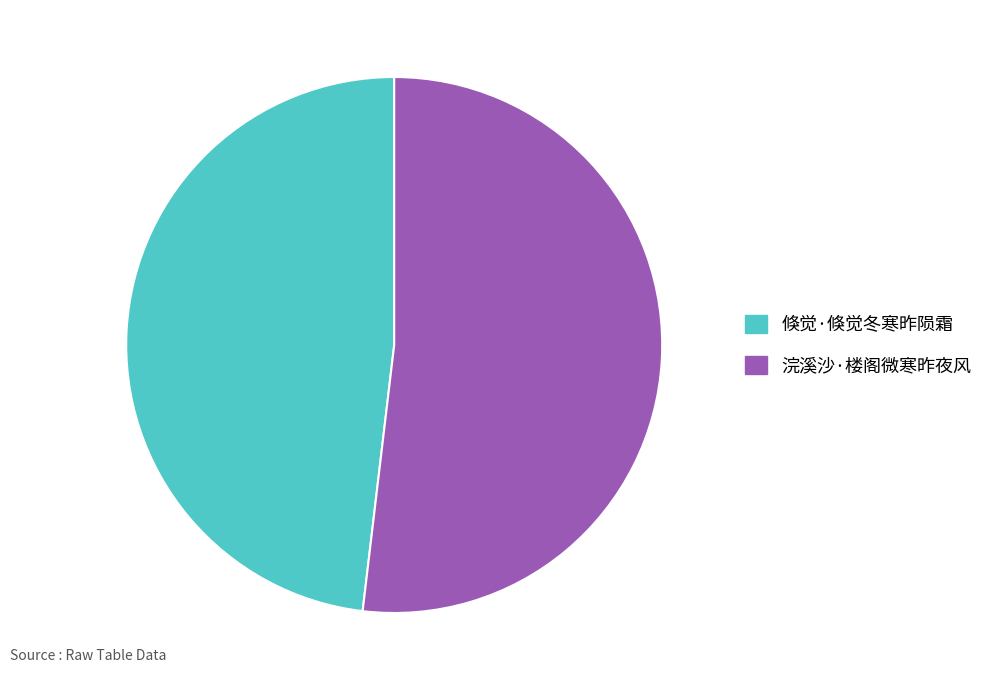

Is there any slice that represents more than half of the pie?

Yes